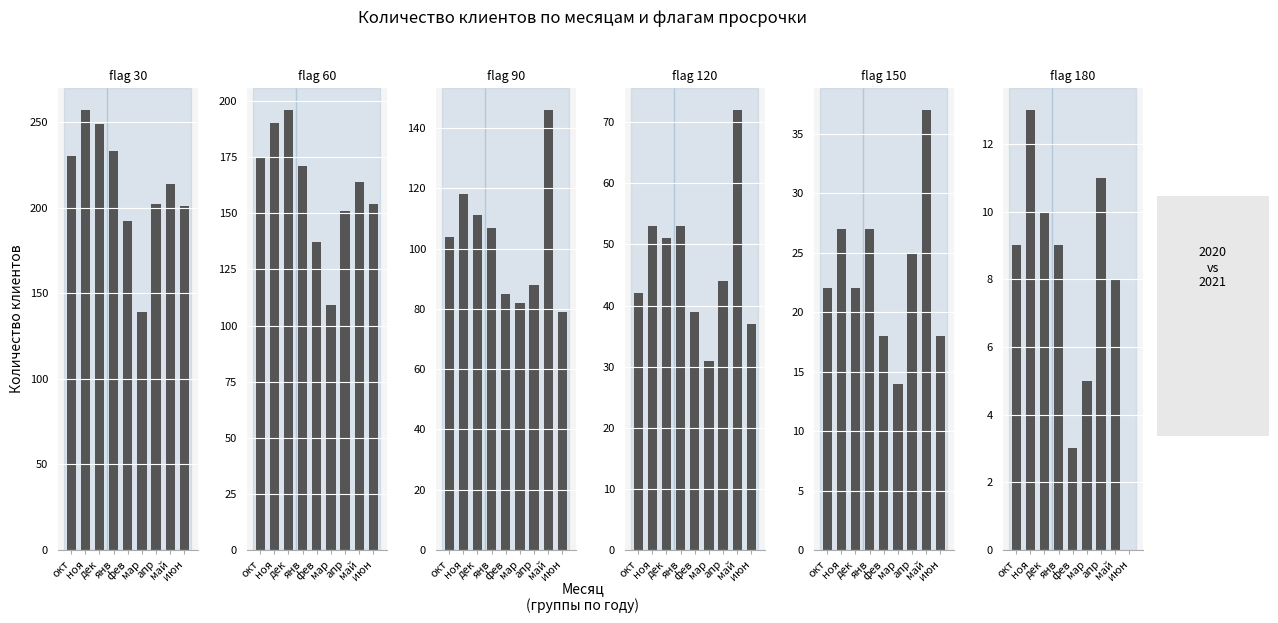

Reading left to right, what are all the values shown in this chart?

flag_30: окт=230	ноя=257	дек=249	янв=233	фев=192	мар=139	апр=202	май=214	июн=201
flag_60: окт=175	ноя=190	дек=196	янв=171	фев=137	мар=109	апр=151	май=164	июн=154
flag_90: окт=104	ноя=118	дек=111	янв=107	фев=85	мар=82	апр=88	май=146	июн=79
flag_120: окт=42	ноя=53	дек=51	янв=53	фев=39	мар=31	апр=44	май=72	июн=37
flag_150: окт=22	ноя=27	дек=22	янв=27	фев=18	мар=14	апр=25	май=37	июн=18
flag_180: окт=9	ноя=13	дек=10	янв=9	фев=3	мар=5	апр=11	май=8	июн=0